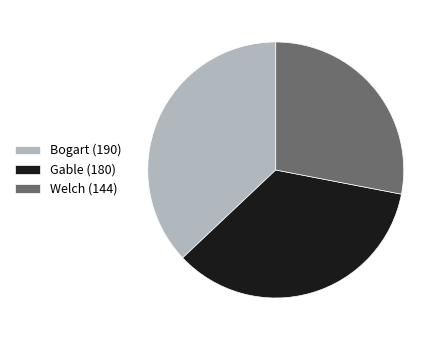

Rank the categories by value from highest to lowest.

Bogart (190), Gable (180), Welch (144)